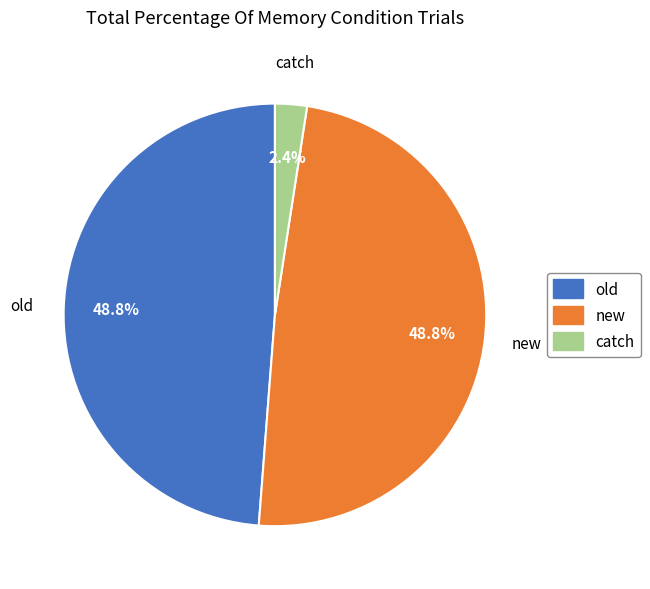

Is old the majority of the pie?

No